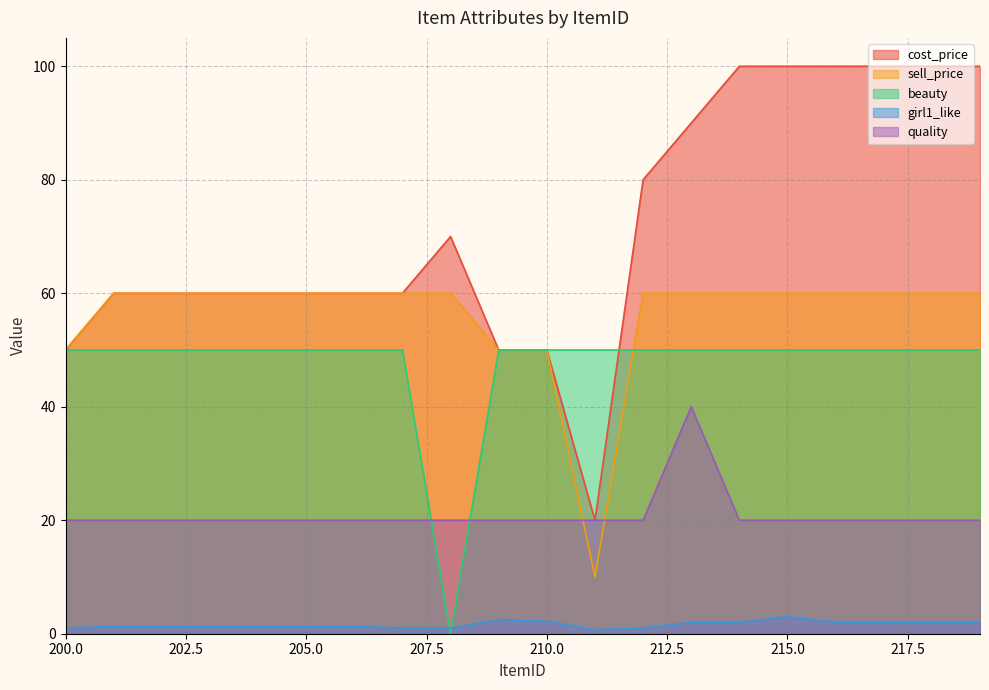

How many interior local valleys does the cost_price series have?

1